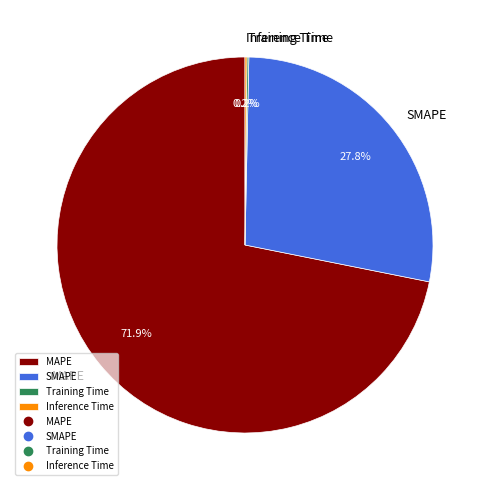

To the nearest percent, what is the average slice percentage?

25%